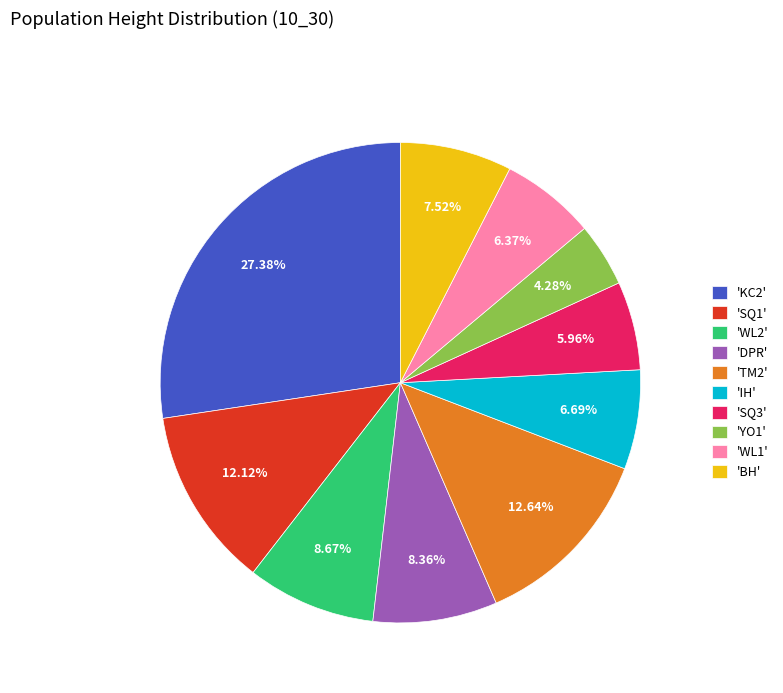

Which category has the biggest portion of the pie?

'KC2'